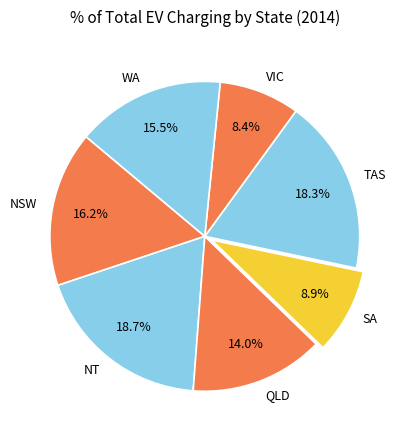

Is TAS the majority of the pie?

No